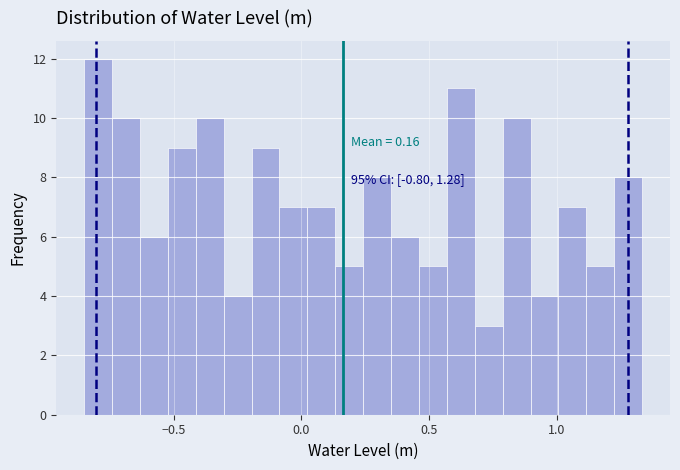

Read against the x-axis, roughly where is the centre of the tallest bar?

-0.80